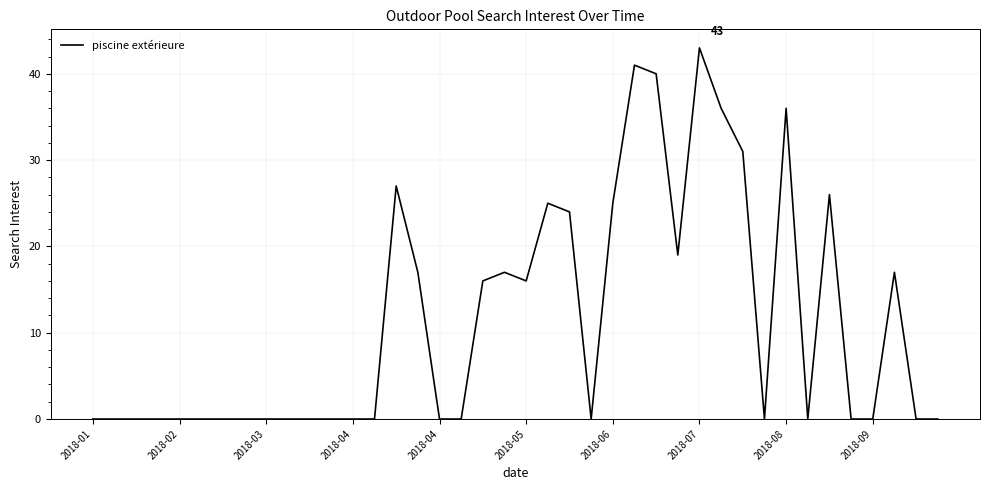

What is the greatest value displayed?

43